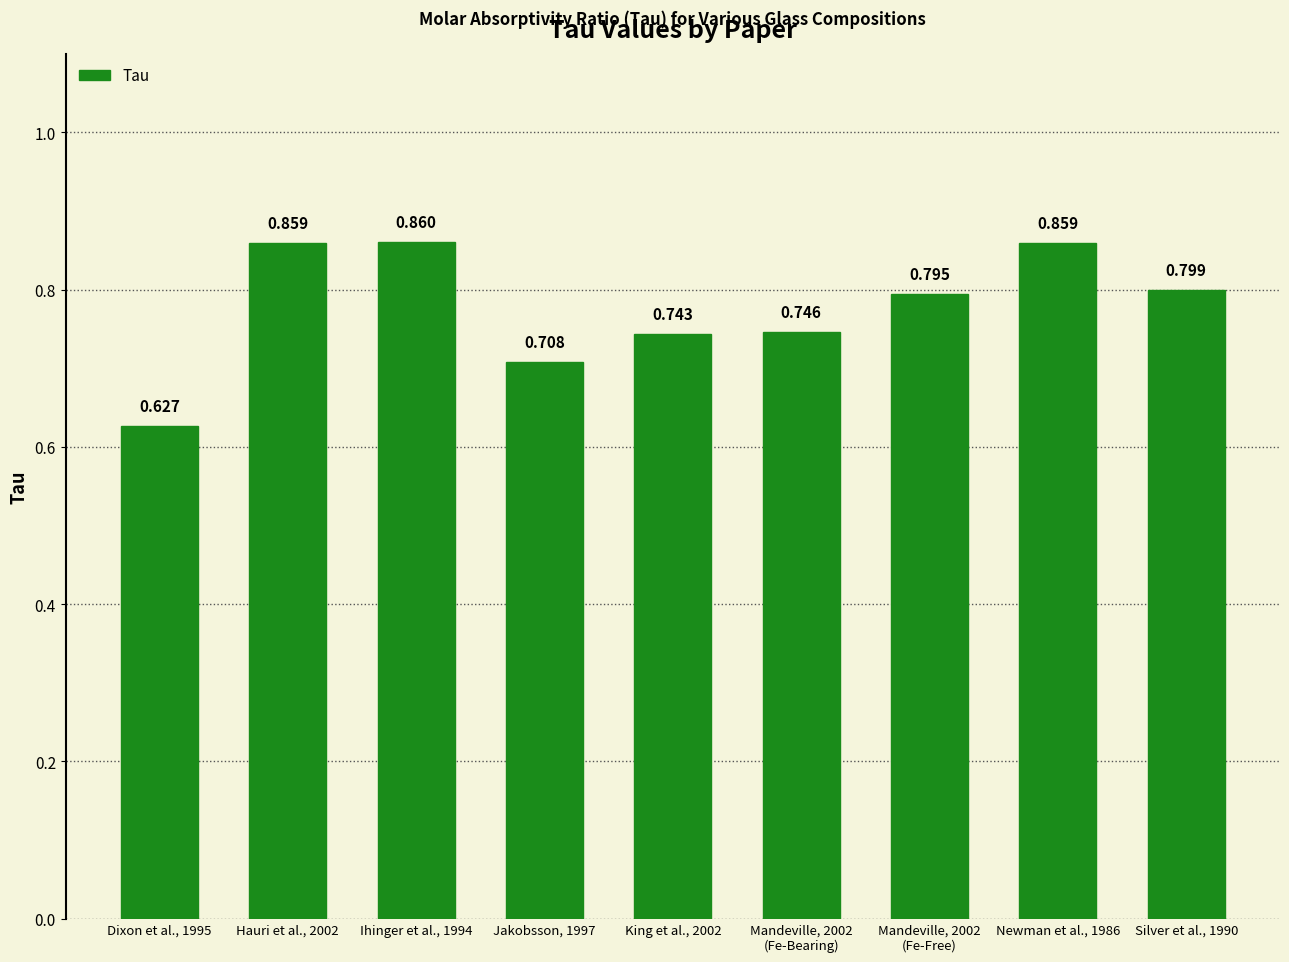

What is the value of the 3rd bar from the left?

0.9